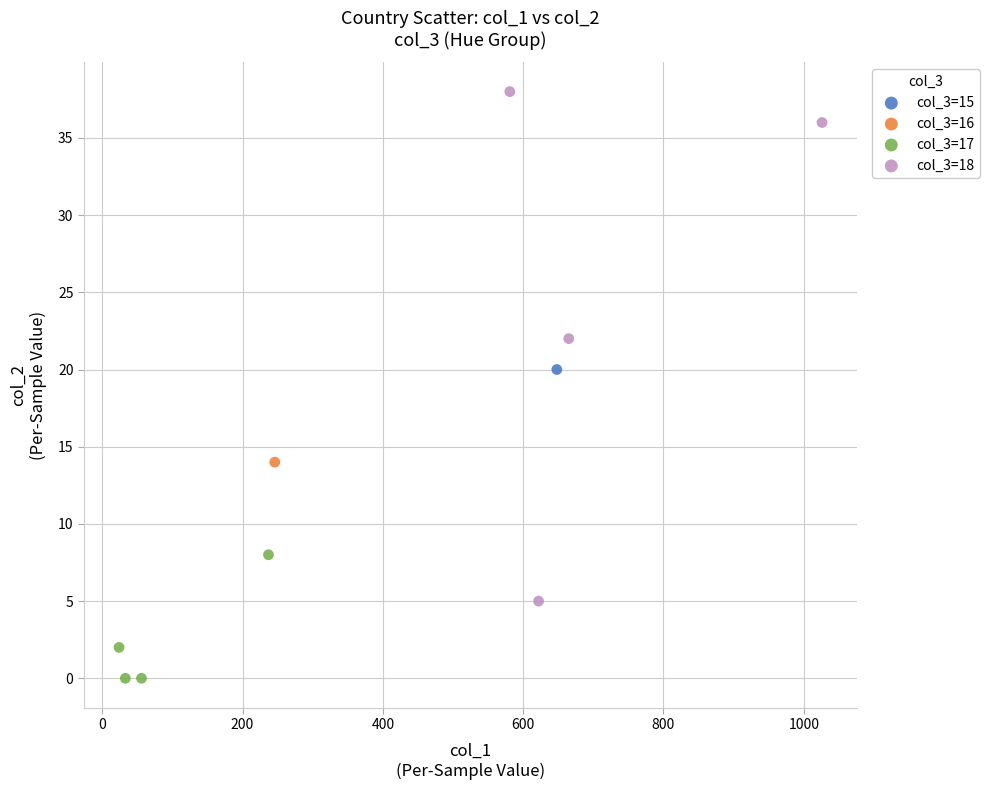

What are all the series names shown in the legend?

col_3=15, col_3=16, col_3=17, col_3=18